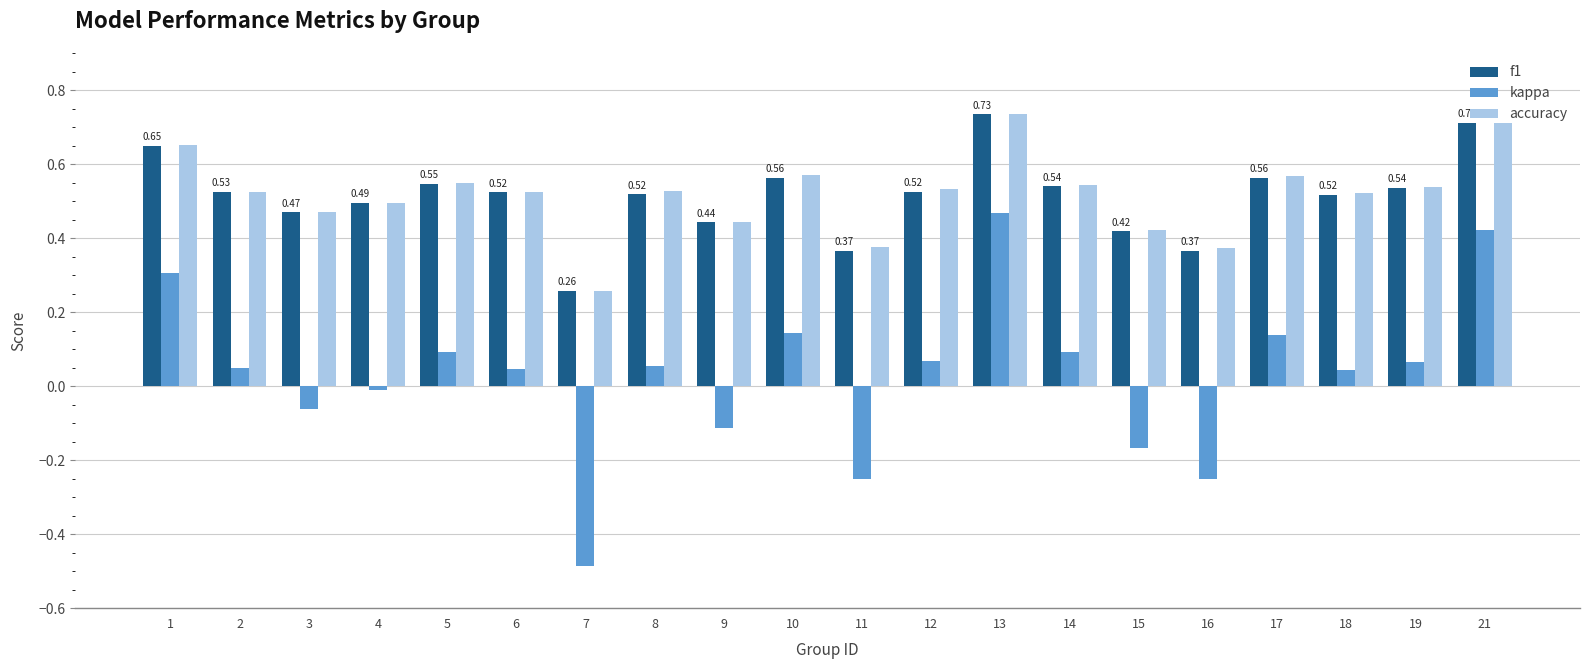

How many positive values does the kappa series have?

13